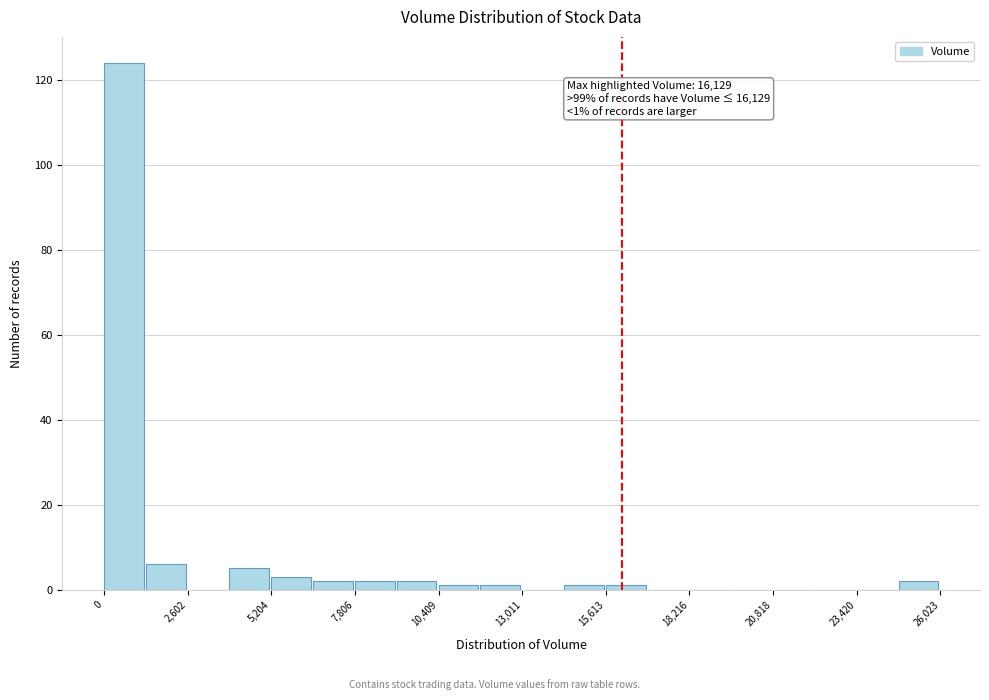

Around what value on the x-axis is the tallest bar? Give the approximate position of its centre, as read against the axis.

500